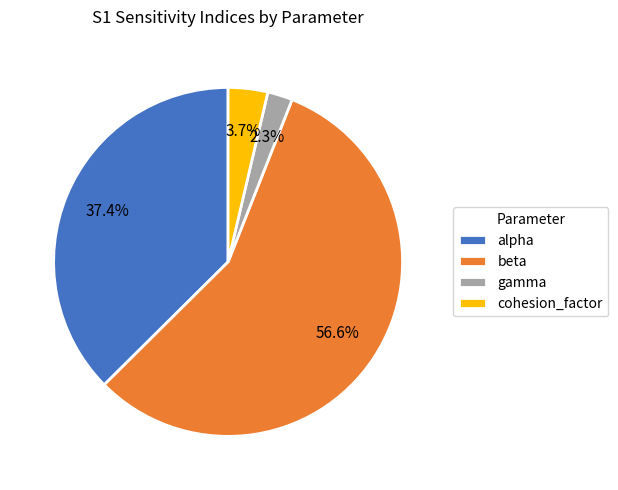

To the nearest percent, what portion does alpha represent?

37%